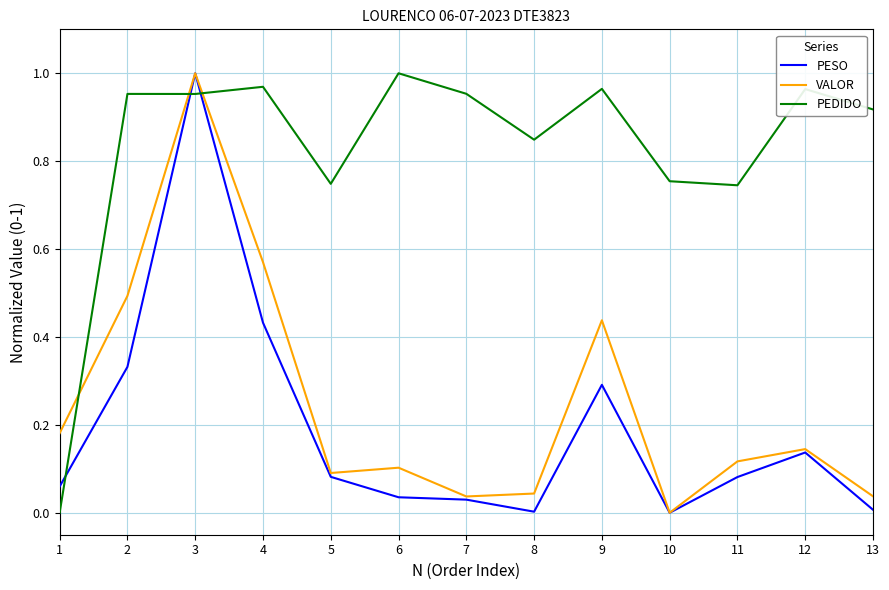

True or false: PEDIDO and PESO cross at least once.

True